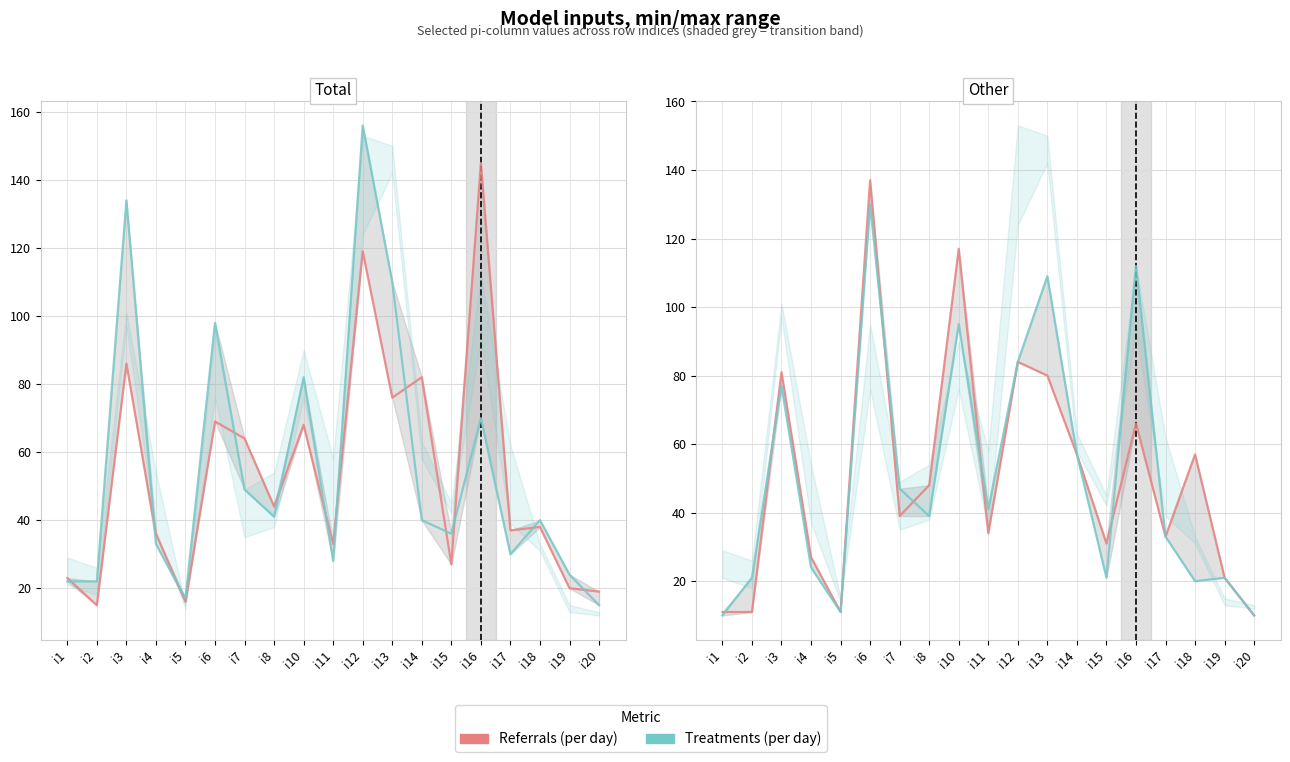

After their last crossing, which series has the higher values: Referrals (per day) or Treatments (per day)?

Treatments (per day)